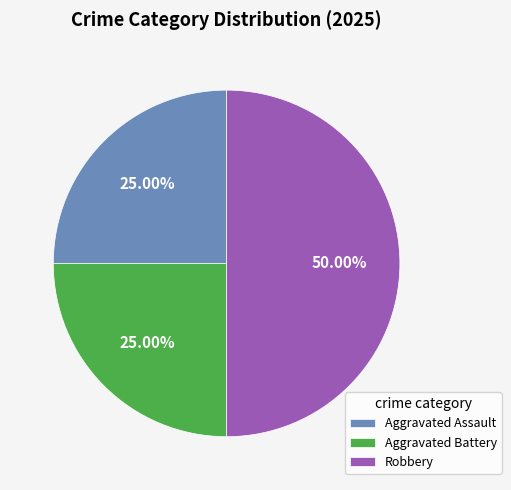

True or false: Aggravated Assault accounts for 18% of the total.

False